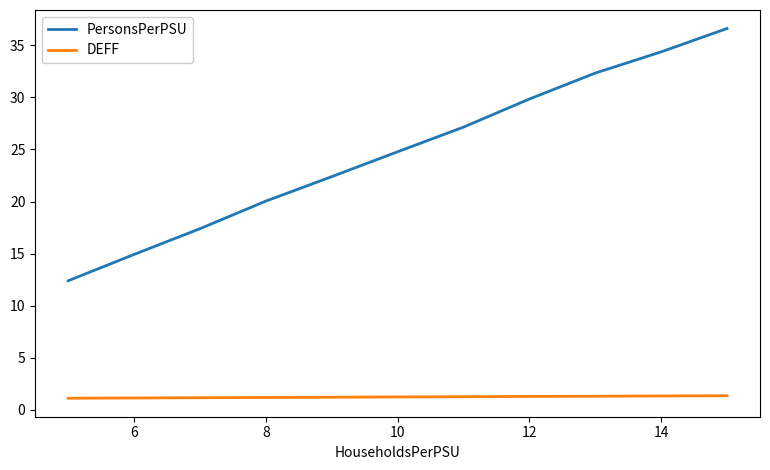

At how many categories does at least one series exceed 16?

9